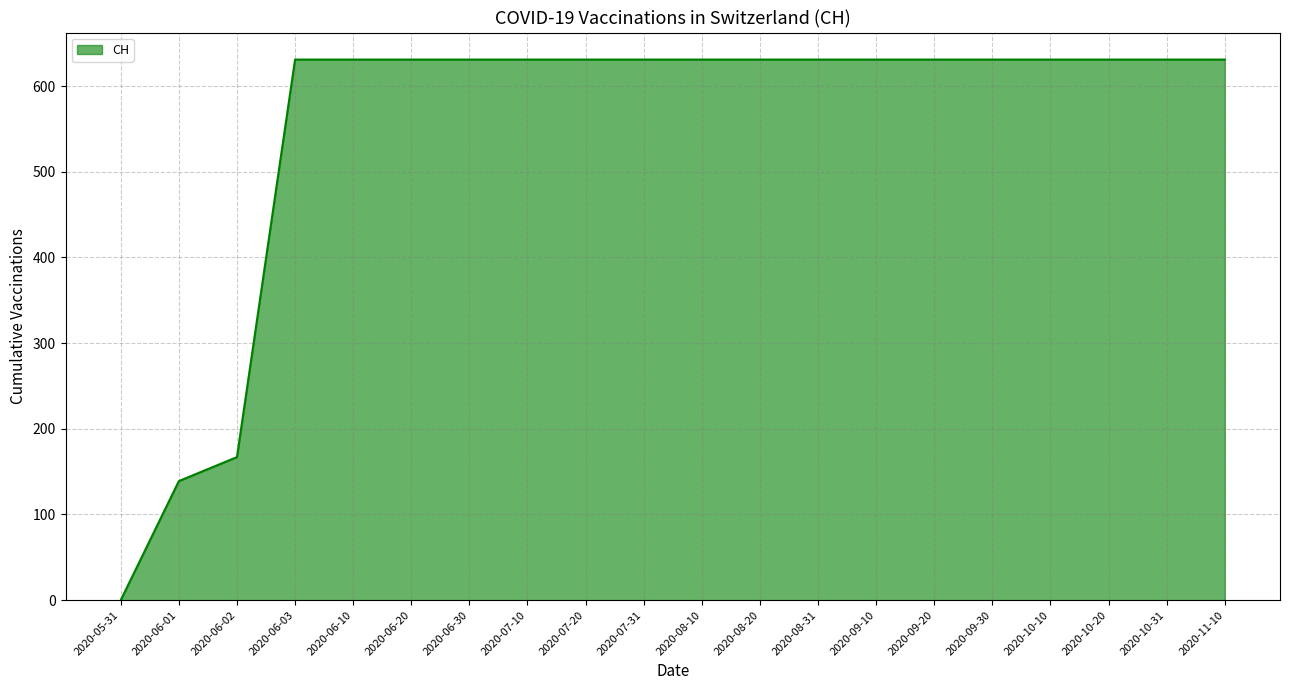

Does the chart display data point markers on the line(s)?

No